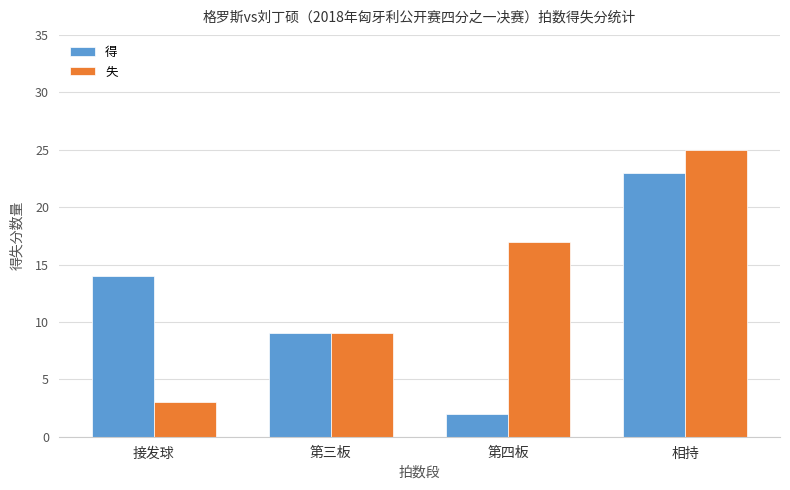

Are the bars horizontal?

No